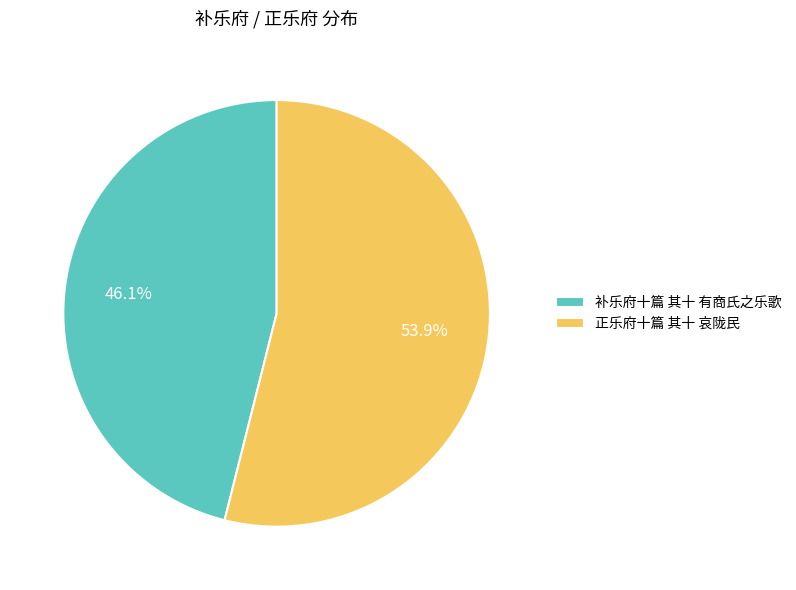

To the nearest percent, what is the average slice percentage?

50%